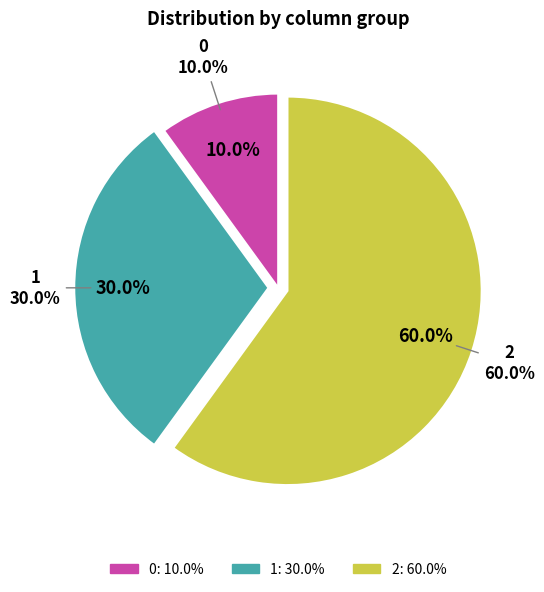

To the nearest percent, what is the difference between the 1 and 0 slice percentages?

20%